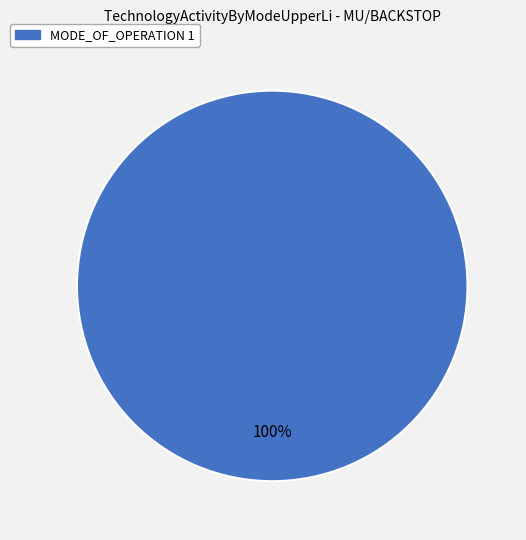

Is there any slice that represents more than half of the pie?

Yes